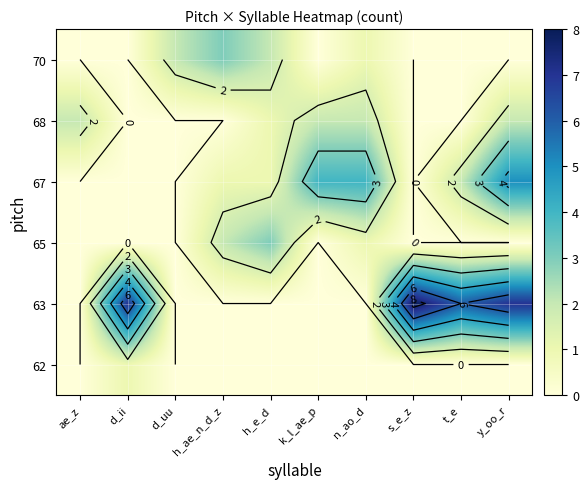

At t_e, list the series in order from largest to smallest.

63, 67, 62, 65, 68, 70